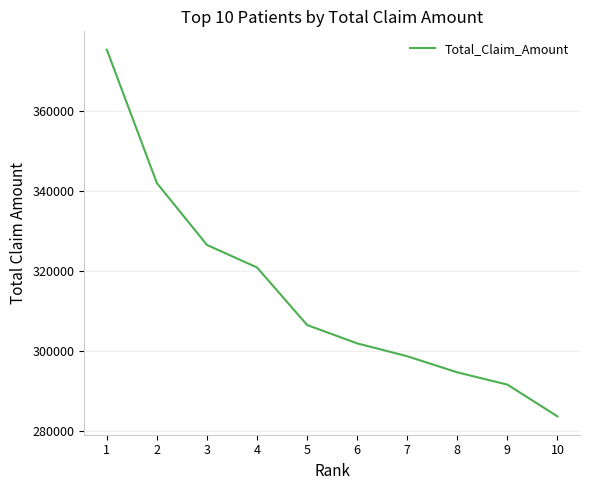

Rank the categories by value from lowest to highest.

10, 9, 8, 7, 6, 5, 4, 3, 2, 1